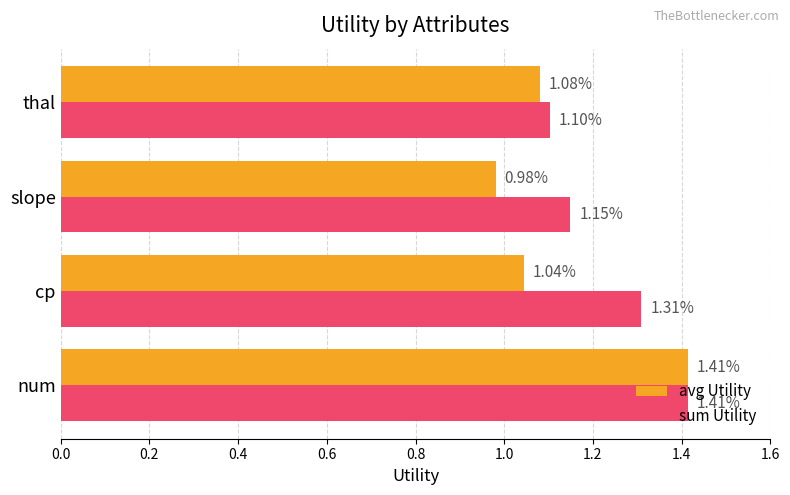

Which category has the lowest value across all series?

slope